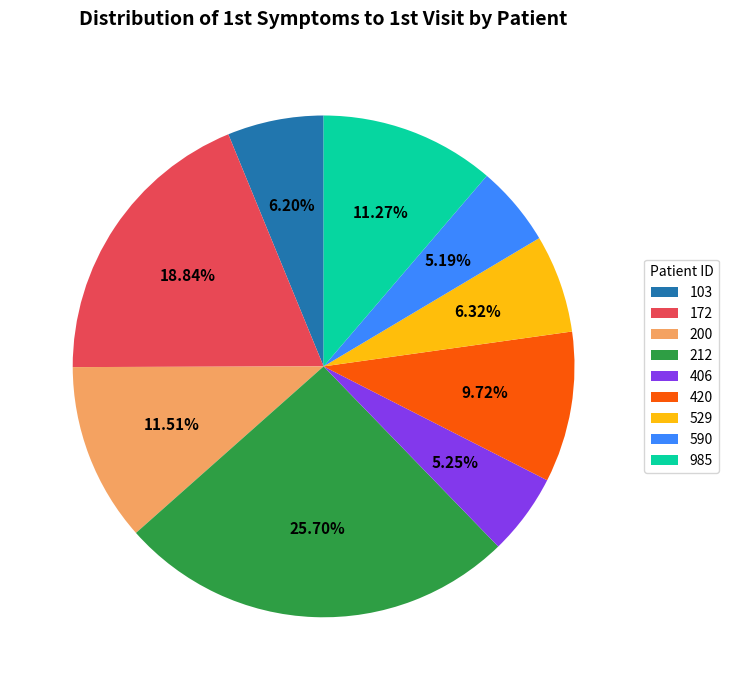

What is the ratio of the value at 200 to the value at 103?

1.9